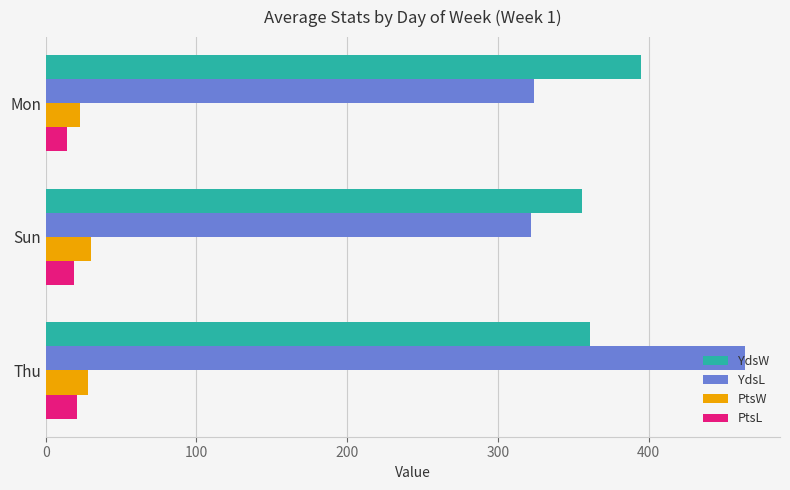

Count the number of data series in this chart.

4